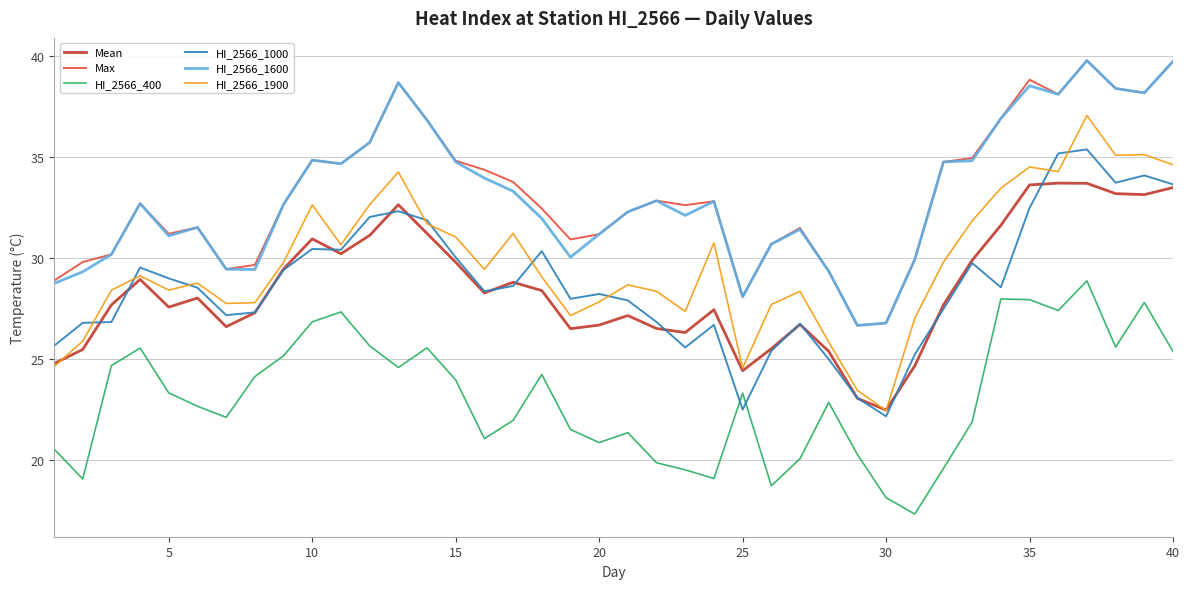

True or false: HI_2566_400 and Max cross at least once.

False